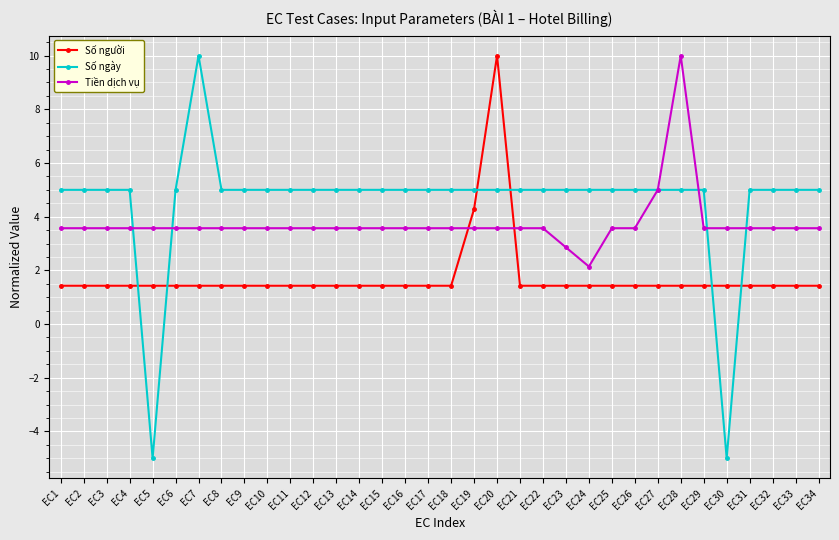

Reading left to right, transcribe all the data shown in this chart.

Số người: 1.4	1.4	1.4	1.4	1.4	1.4	1.4	1.4	1.4	1.4	1.4	1.4	1.4	1.4	1.4	1.4	1.4	1.4	4.3	10.0	1.4	1.4	1.4	1.4	1.4	1.4	1.4	1.4	1.4	1.4	1.4	1.4	1.4	1.4
Số ngày: 5.0	5.0	5.0	5.0	-5.0	5.0	10.0	5.0	5.0	5.0	5.0	5.0	5.0	5.0	5.0	5.0	5.0	5.0	5.0	5.0	5.0	5.0	5.0	5.0	5.0	5.0	5.0	5.0	5.0	-5.0	5.0	5.0	5.0	5.0
Tiền dịch vụ: 3.6	3.6	3.6	3.6	3.6	3.6	3.6	3.6	3.6	3.6	3.6	3.6	3.6	3.6	3.6	3.6	3.6	3.6	3.6	3.6	3.6	3.6	2.9	2.1	3.6	3.6	5.0	10.0	3.6	3.6	3.6	3.6	3.6	3.6